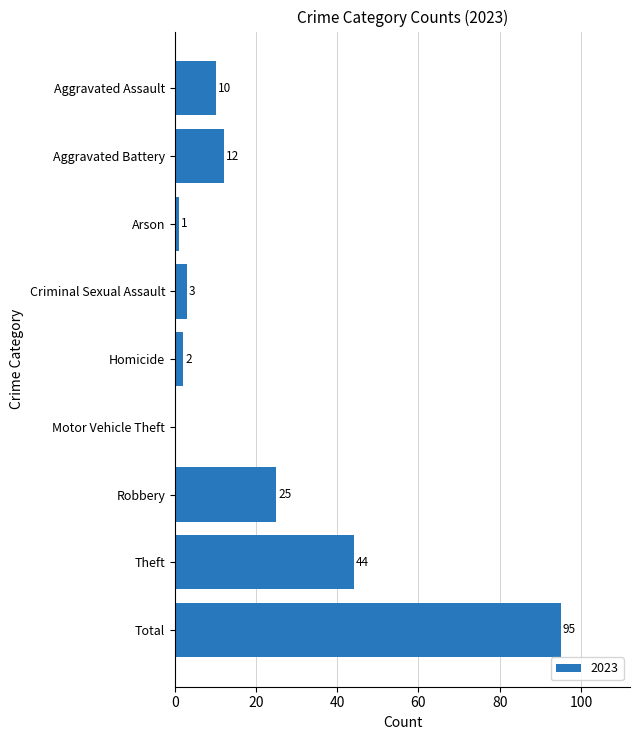

How many data points does each series have?

9